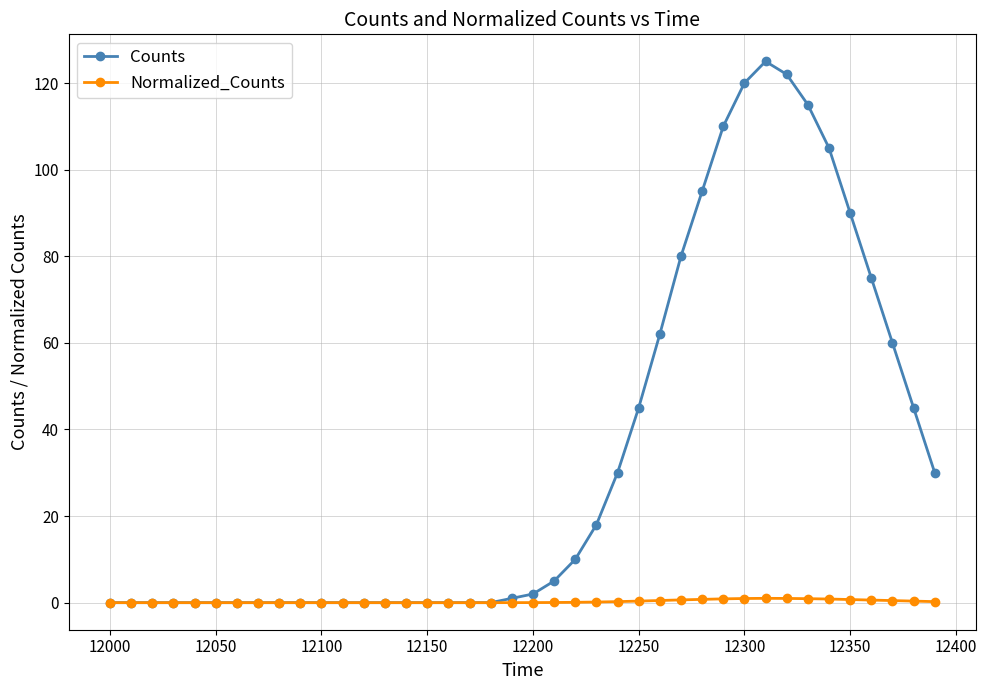

Which series has the widest spread of values?

Counts